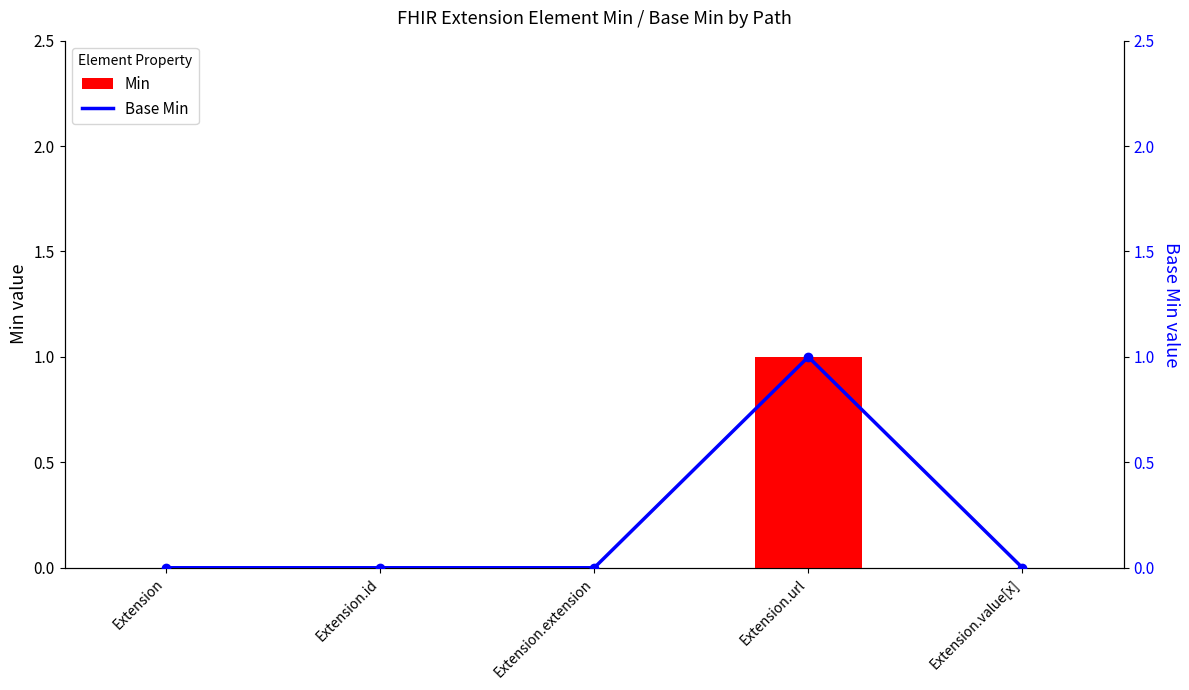

Which has a higher value, Extension.url or Extension.id?

Extension.url